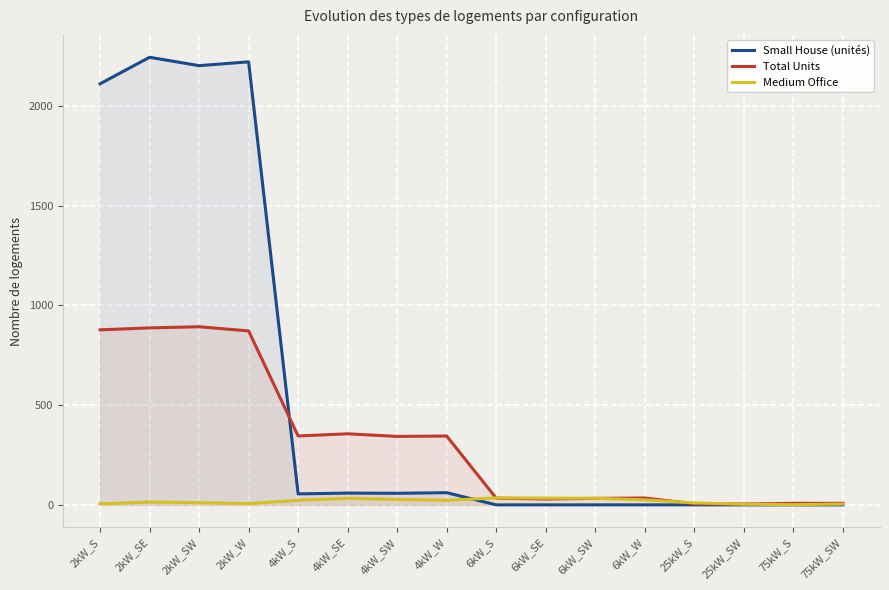

List the series in order of their peak value, highest first.

Small House (unités), Total Units, Medium Office